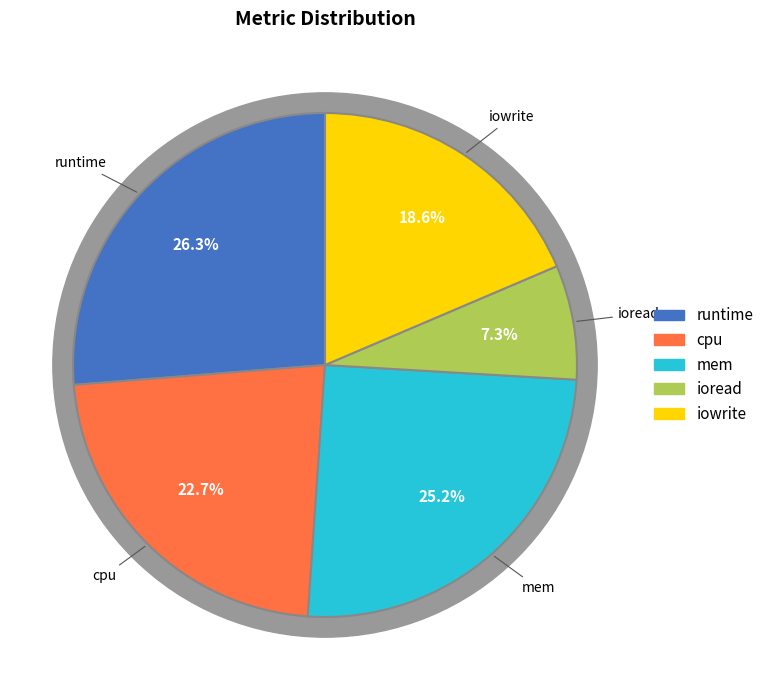

Which category has the smallest portion of the pie?

ioread